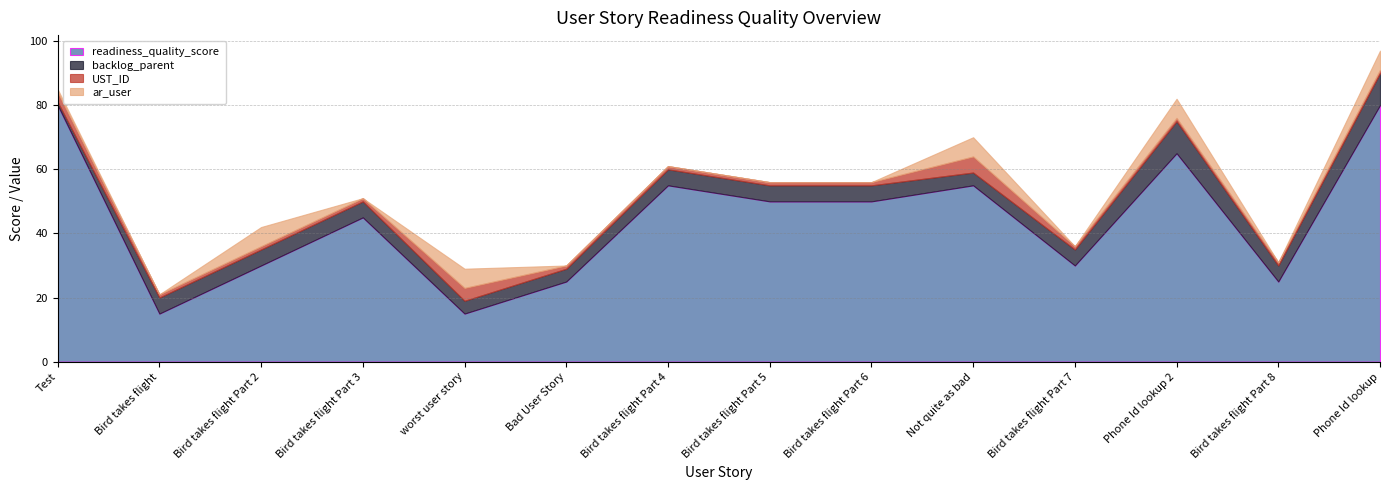

What is the label of the 13th point from the right?

Bird takes flight